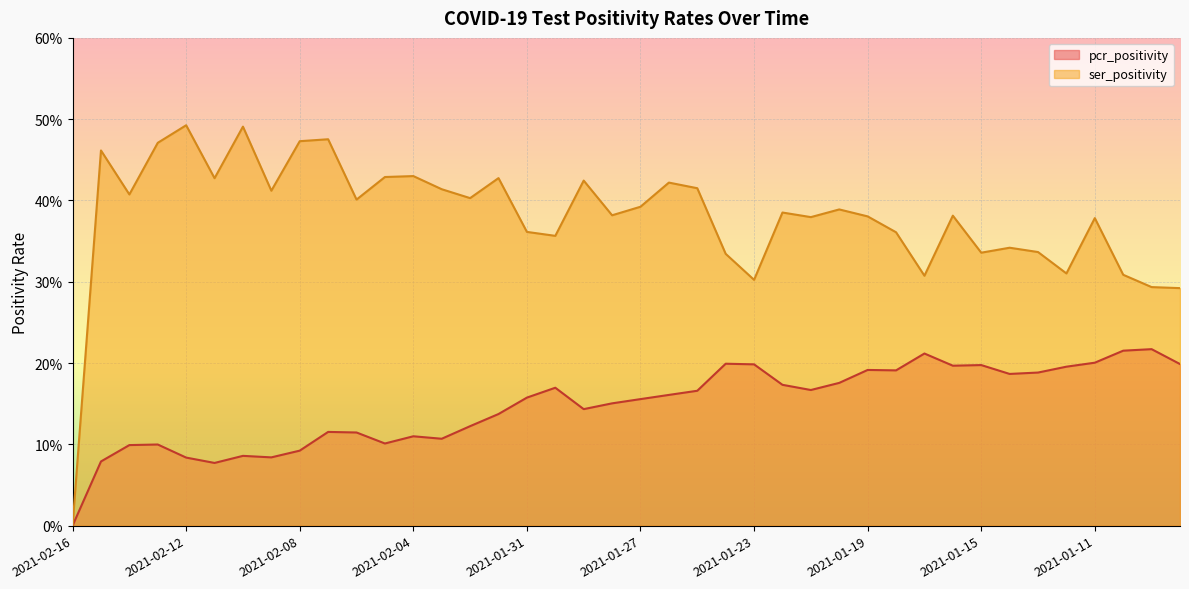

What is the value of the pcr_positivity point at the 25th from the left?

0.2